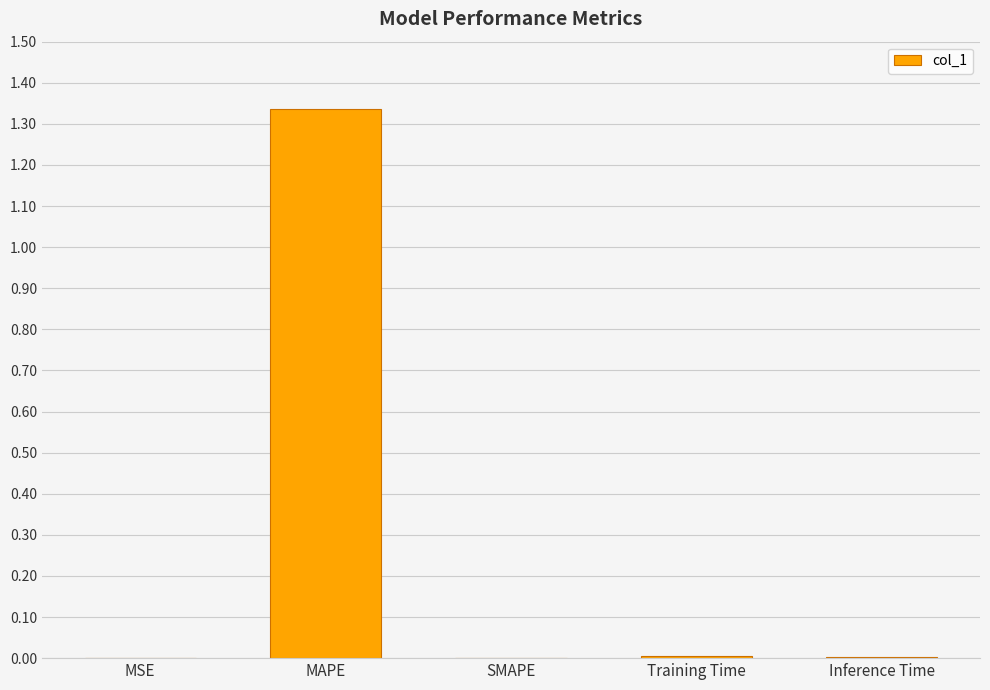

Between MAPE and SMAPE, which is larger?

MAPE